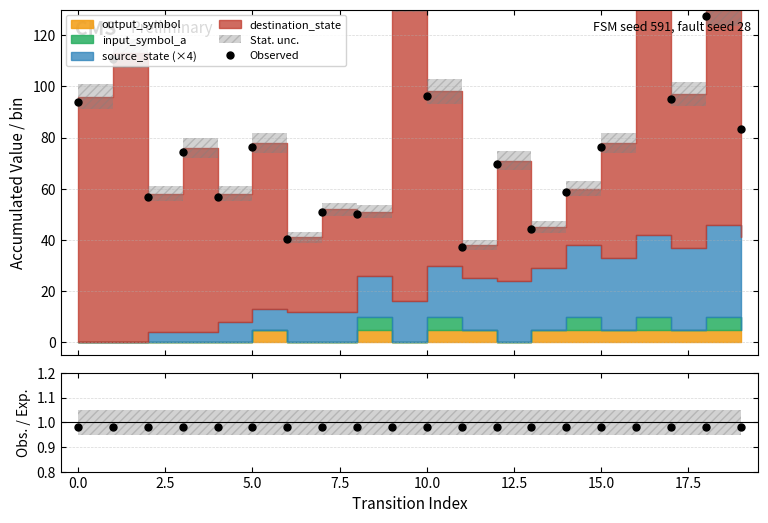

What is the minimum value for Obs. / Exp.?

1.0